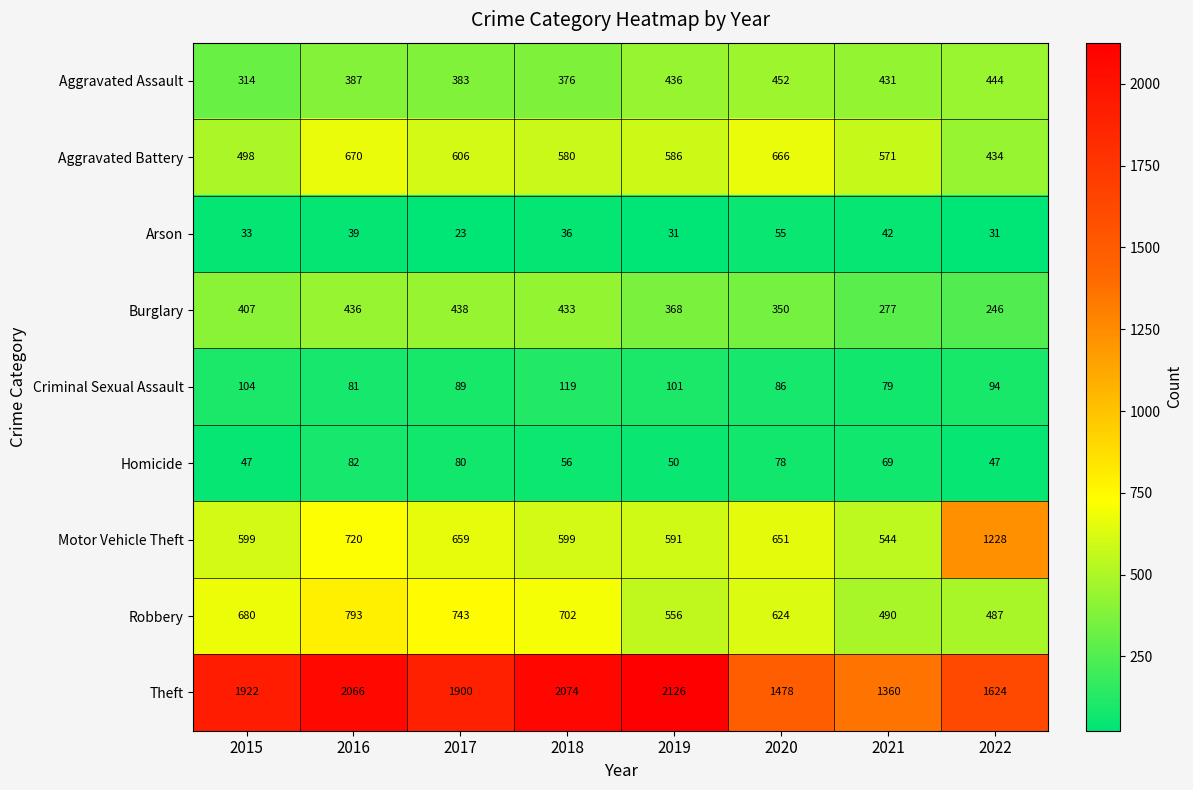

Which series has the largest total across all categories?

Theft